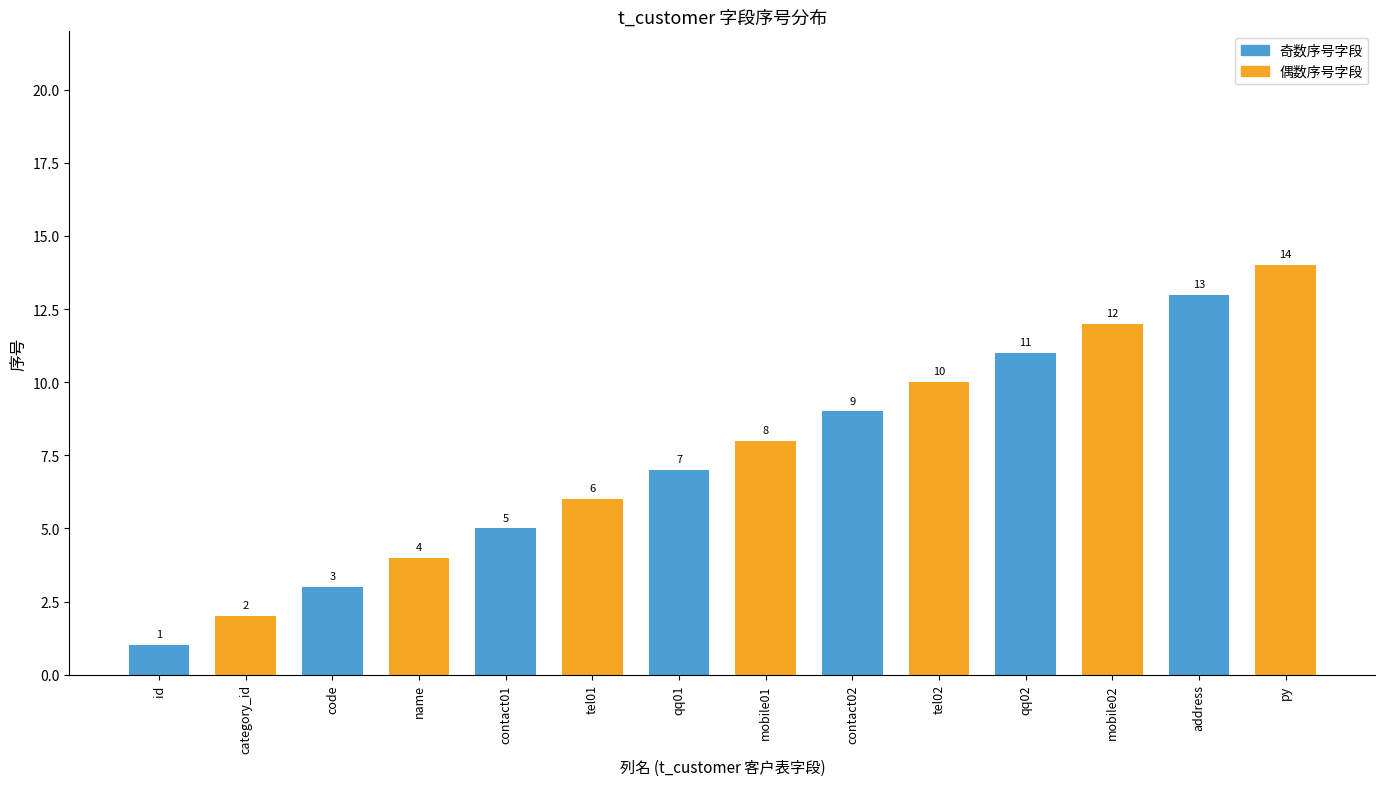

At which label is the value closest to 7?

qq01